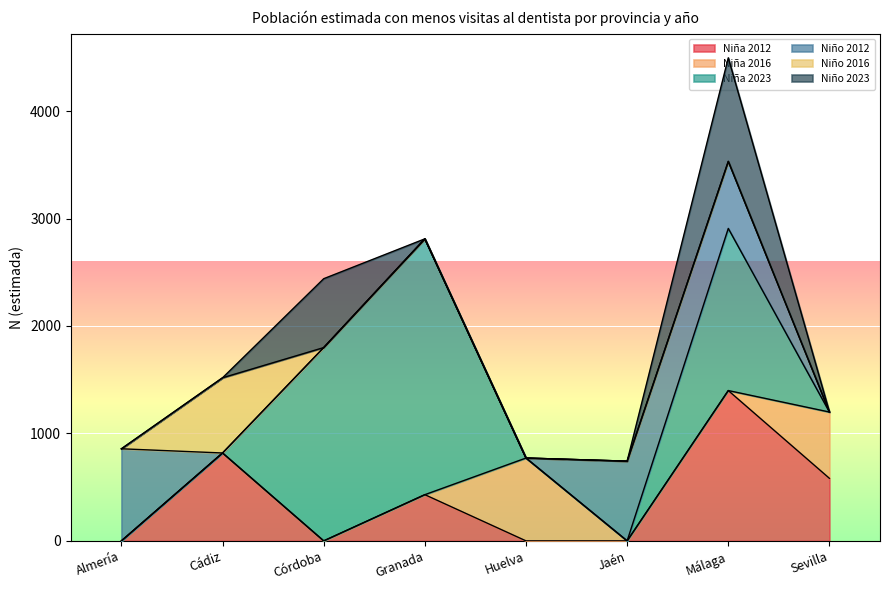

What is the sum of all Niña 2016 values?

1388